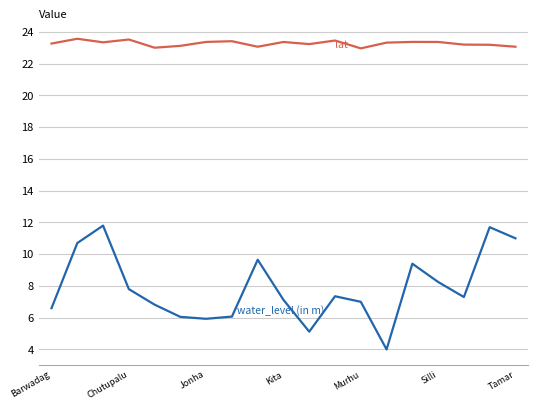

Does the chart display data point markers on the line(s)?

No